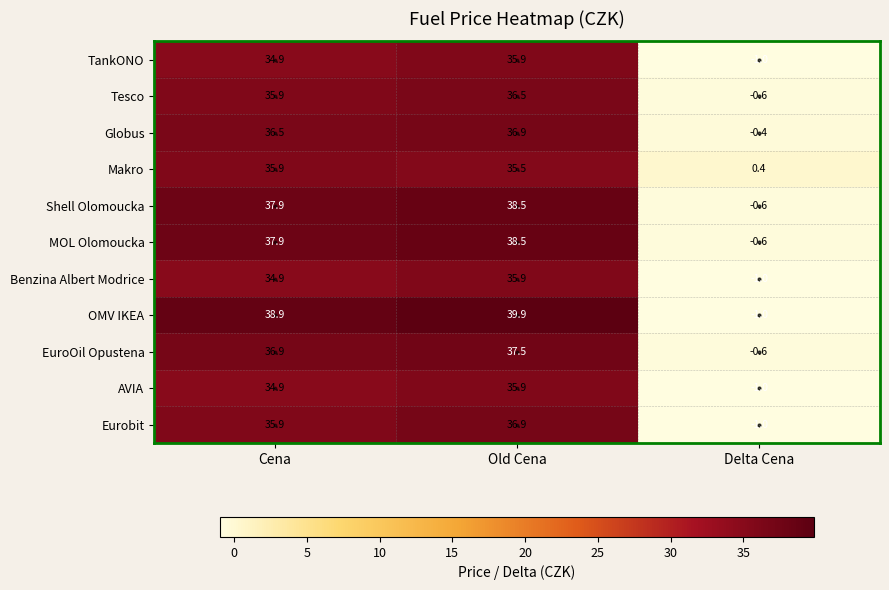

What is the difference between the Makro values at Delta Cena and Old Cena?

35.1